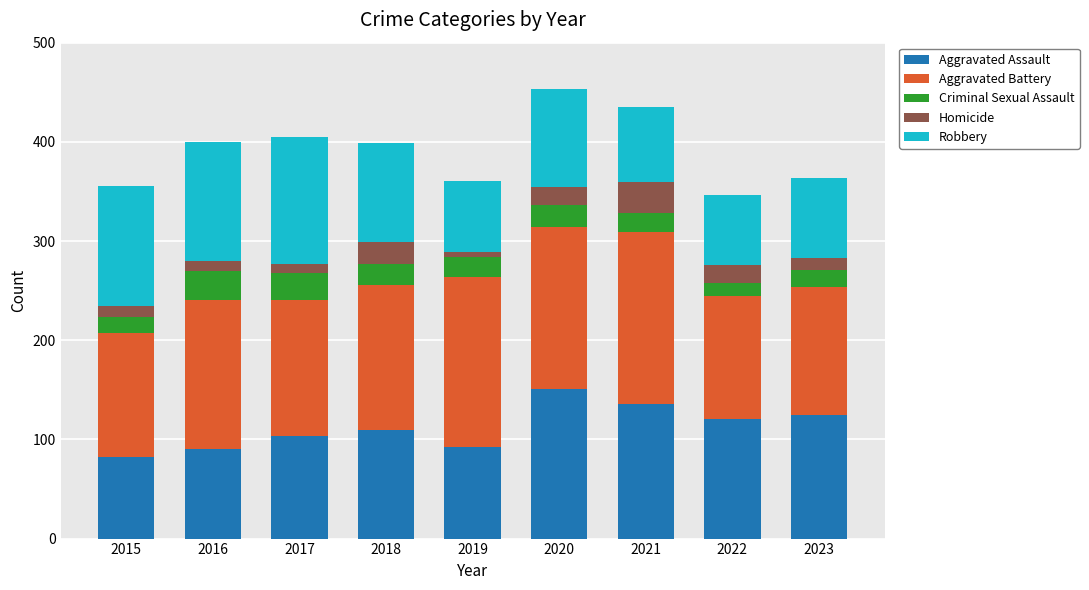

What is the minimum value for Aggravated Assault?

82